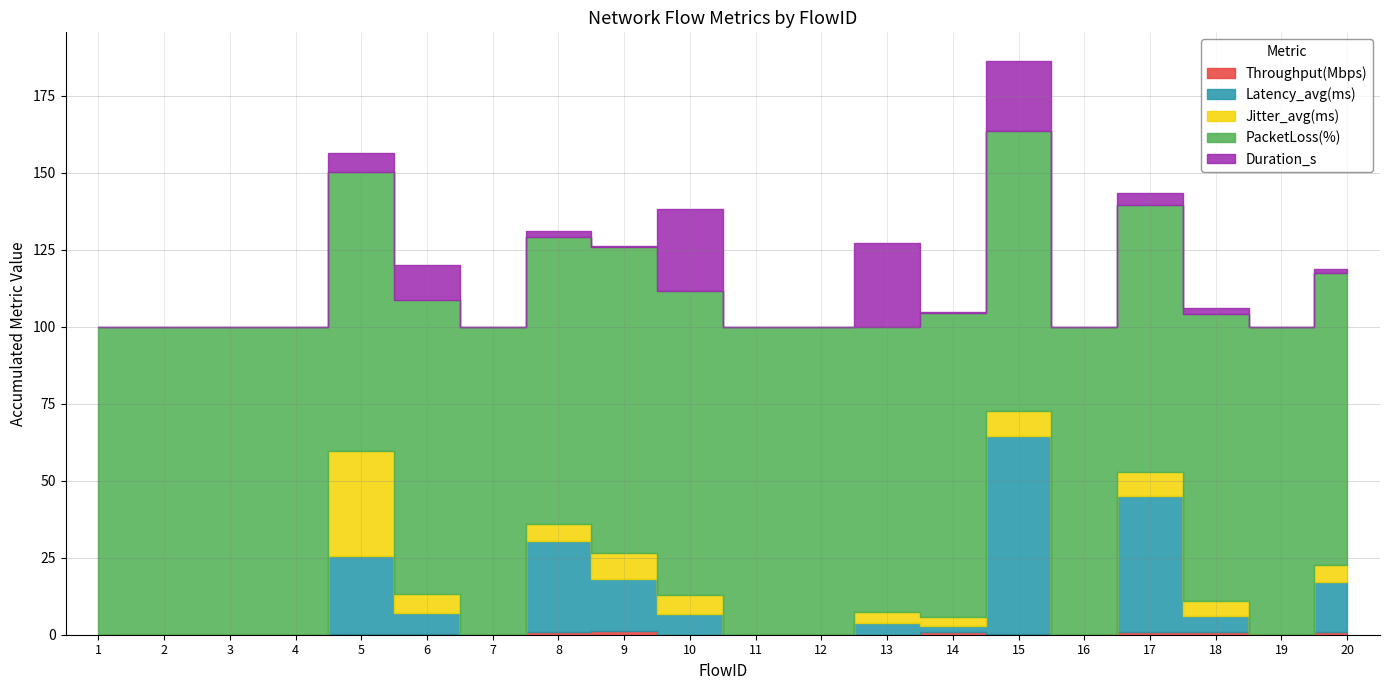

True or false: Duration_s has a value of 6.2 at 5.

True